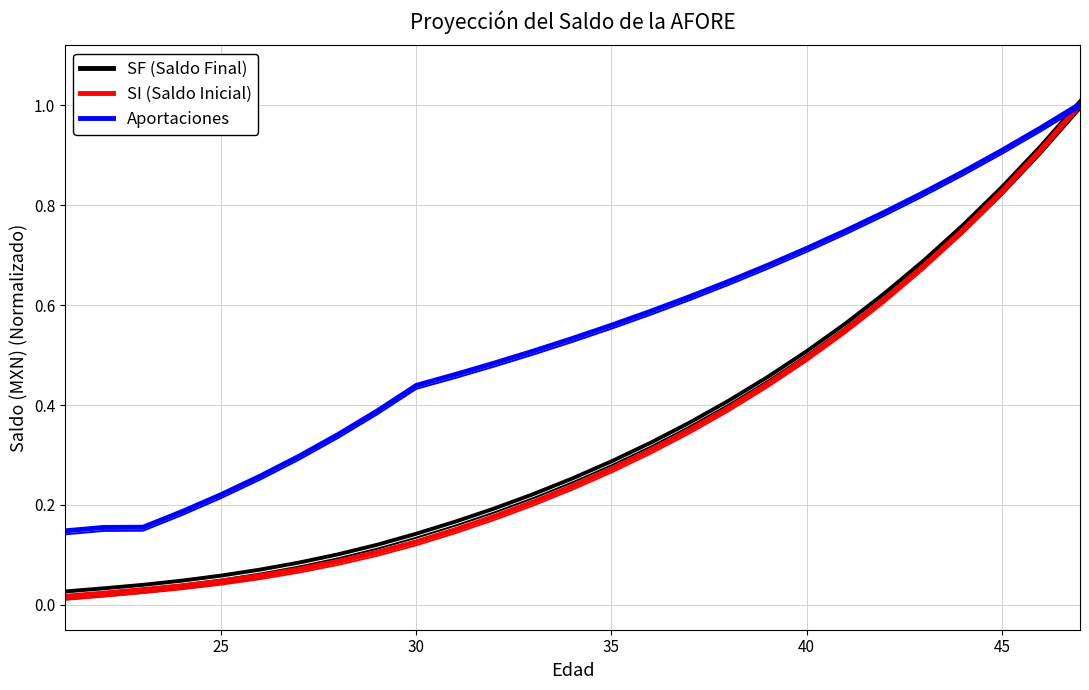

Count the number of categories in the chart.

27